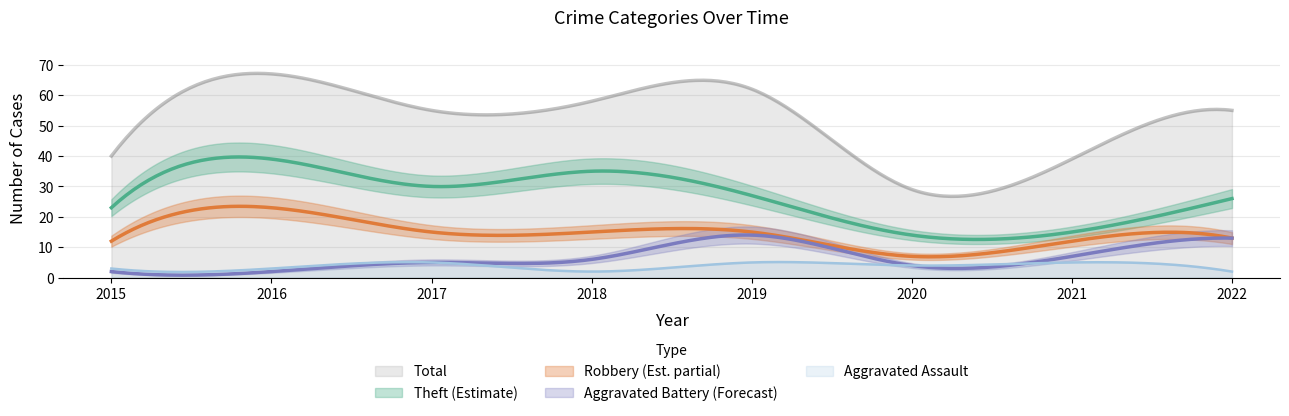

What is the smallest value displayed?

2